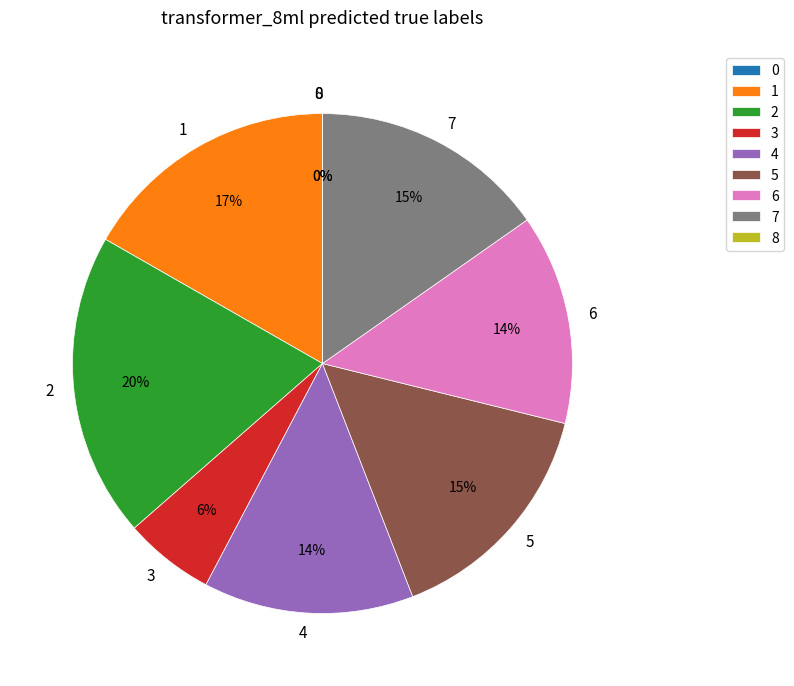

Approximately how many times larger is the value at 6 compared to 4?

1.0